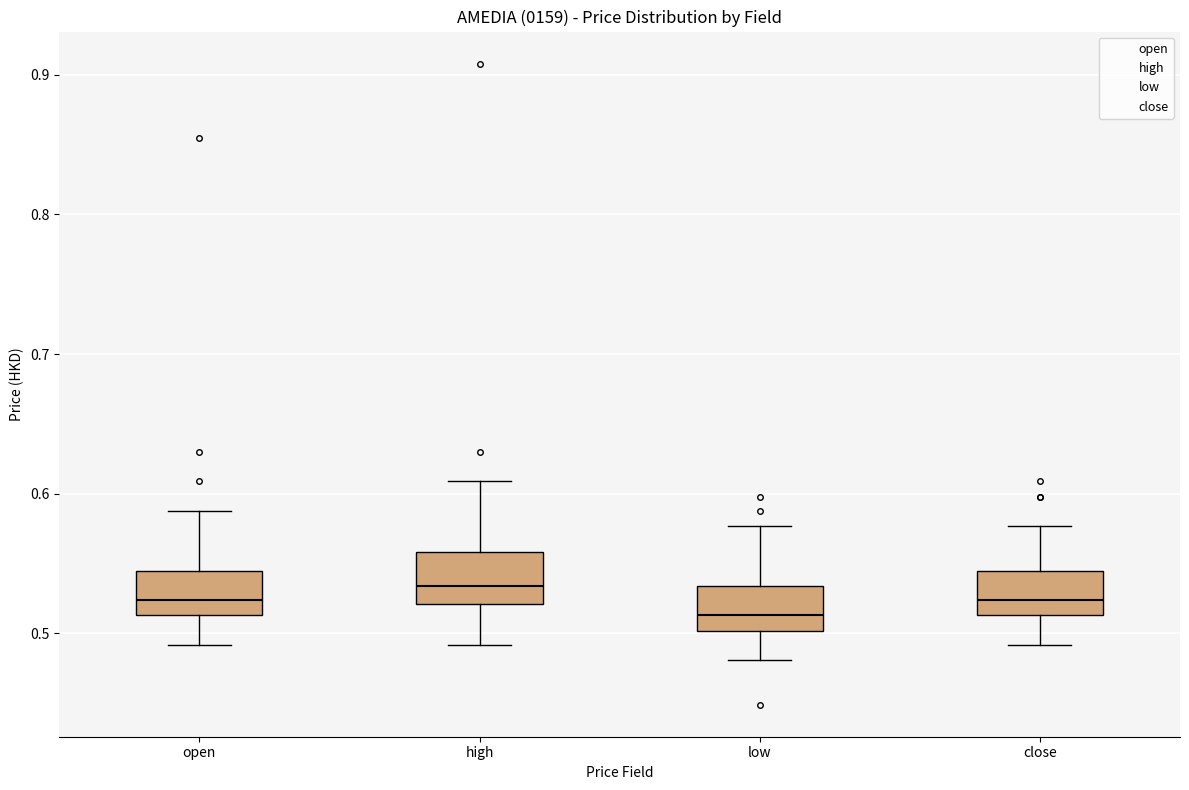

Reading left to right, transcribe this box plot: for each box, give where its median line is, the range the box spans, and where its two whiskers end, as read against the y-axis. The values are not printed on the chart, so give them approximately, as read against the axis.

open: median 0.52, box 0.51 to 0.55, whiskers 0.49 to 0.59
high: median 0.53, box 0.52 to 0.56, whiskers 0.49 to 0.61
low: median 0.51, box 0.50 to 0.53, whiskers 0.48 to 0.58
close: median 0.52, box 0.51 to 0.55, whiskers 0.49 to 0.58